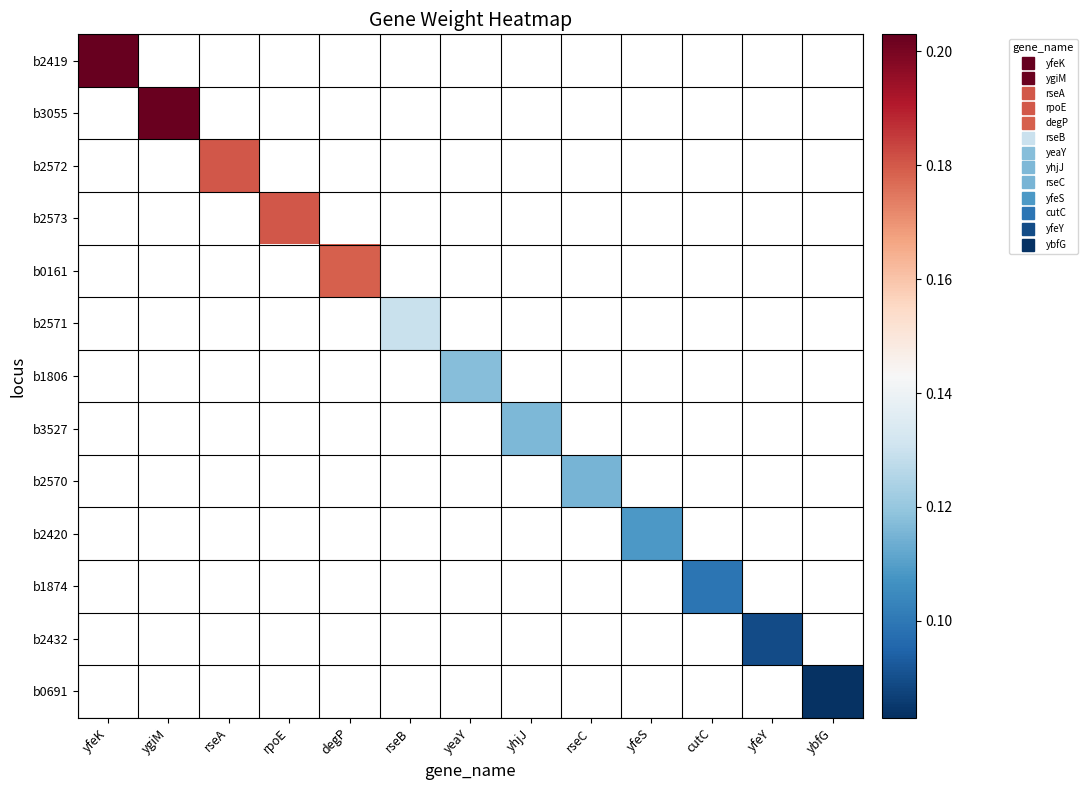

How many values in b0691 are above zero?

1